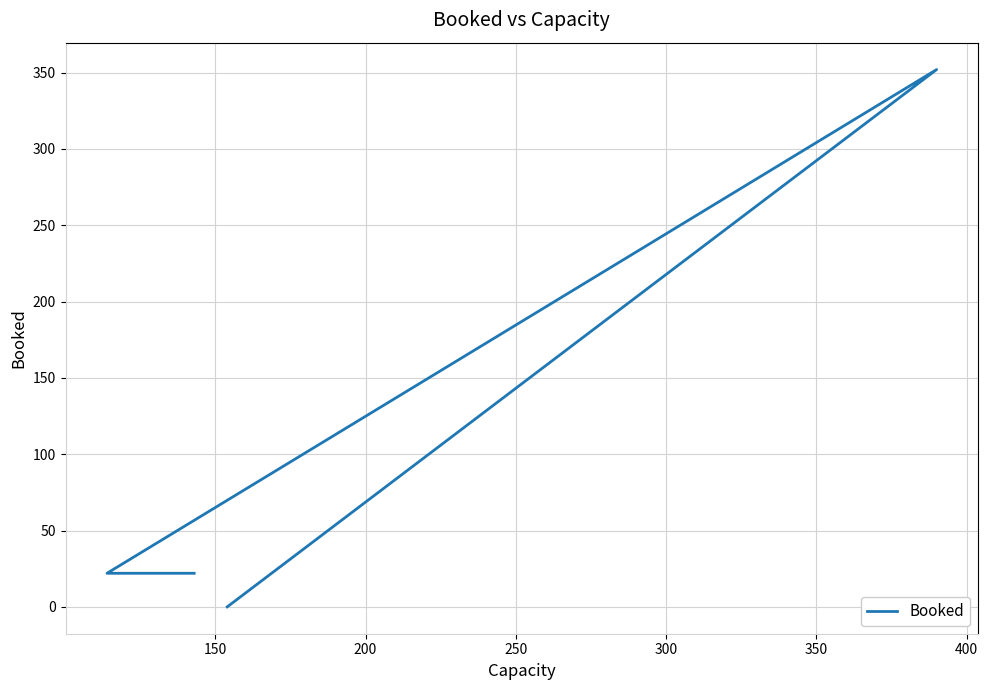

Does the chart display data point markers on the line(s)?

No